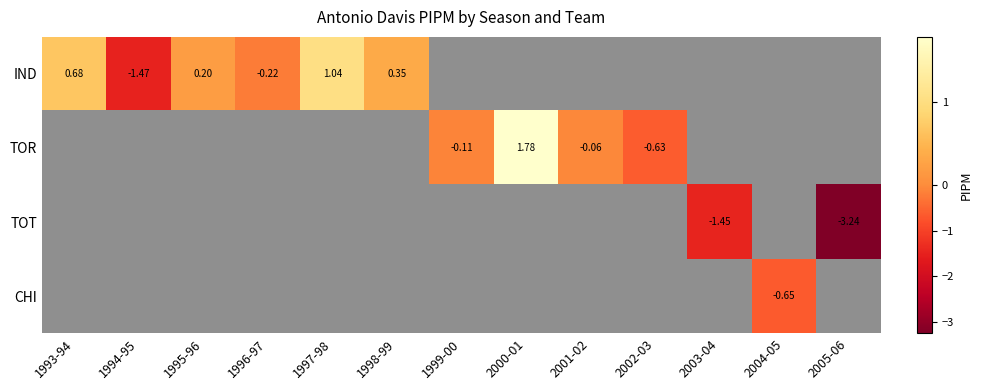

What is the highest value of the IND series?

1.0